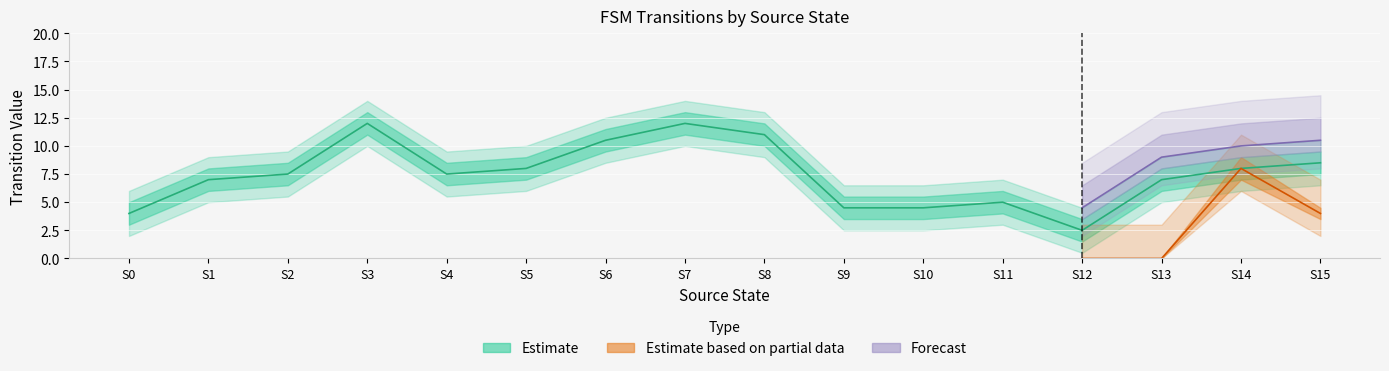

What is the sum of all destination_state values?

239